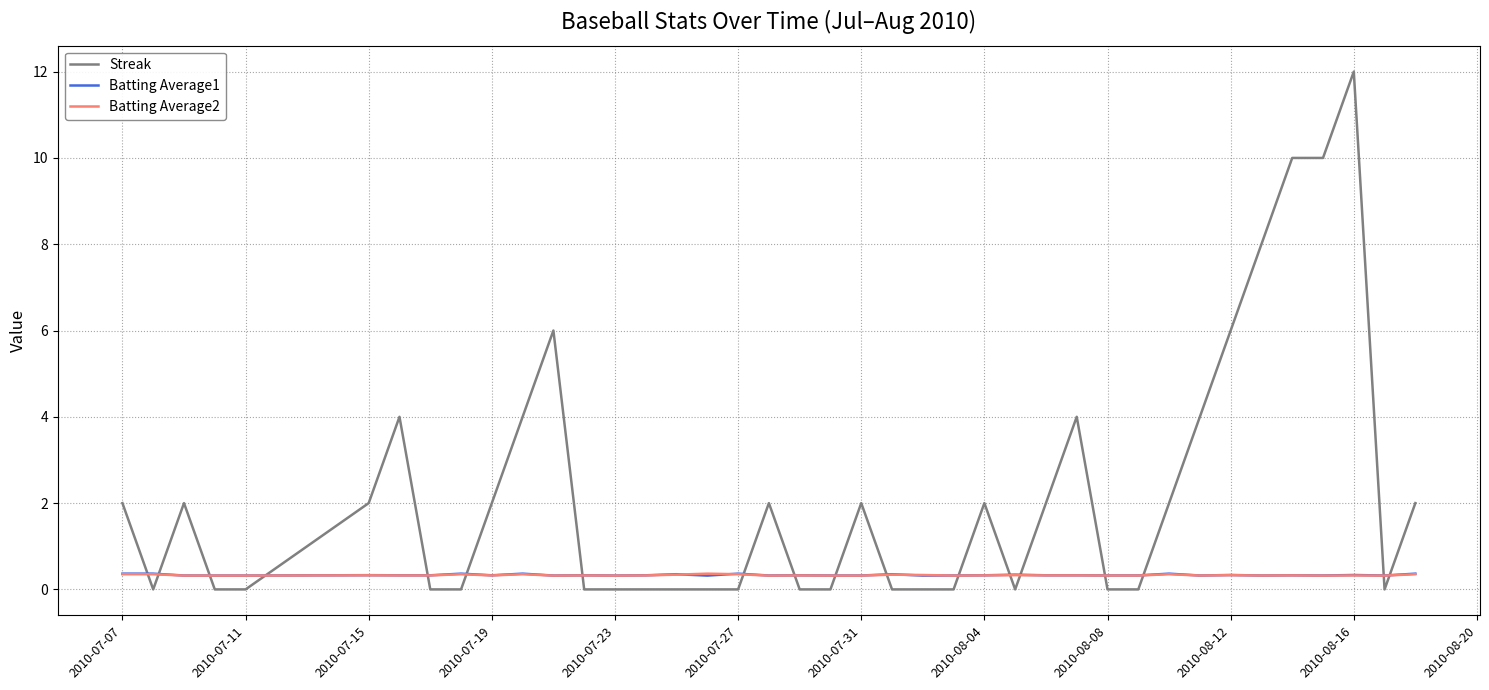

Which series has the largest total across all categories?

Streak